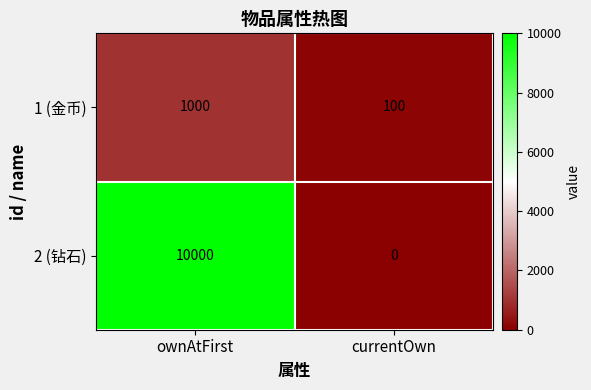

What is the average value of the 2 (钻石) series?

5000